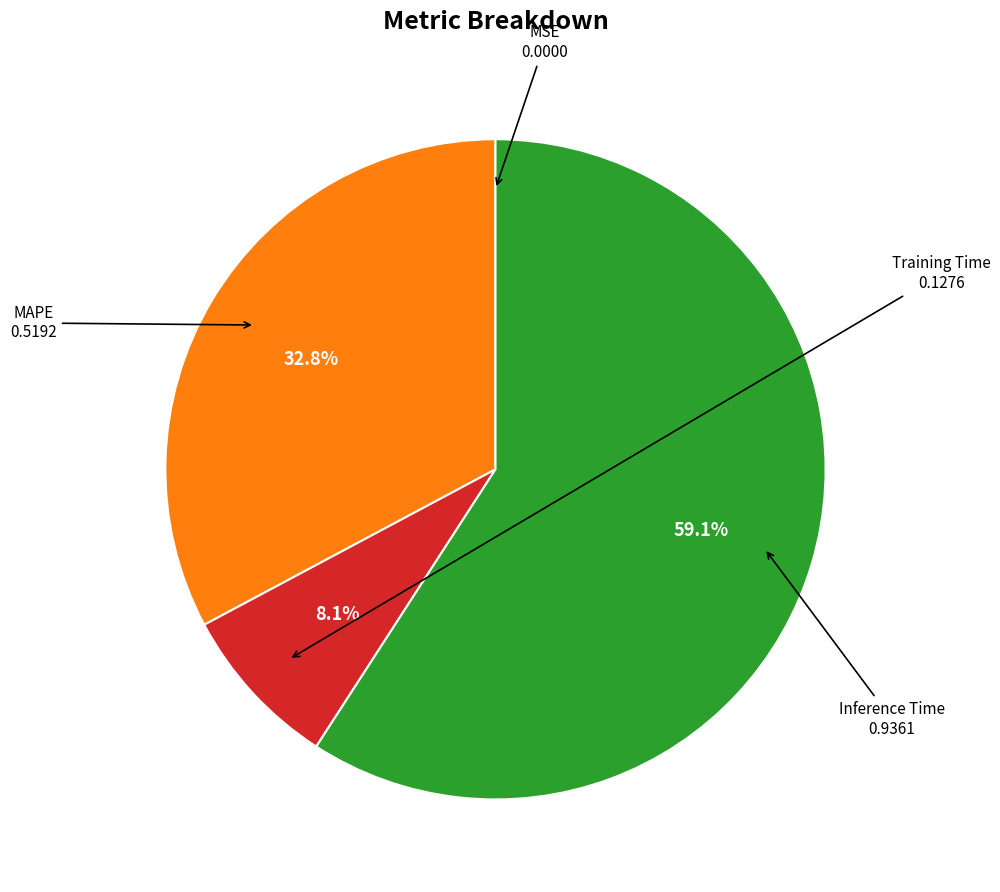

What is the majority slice?

Inference Time